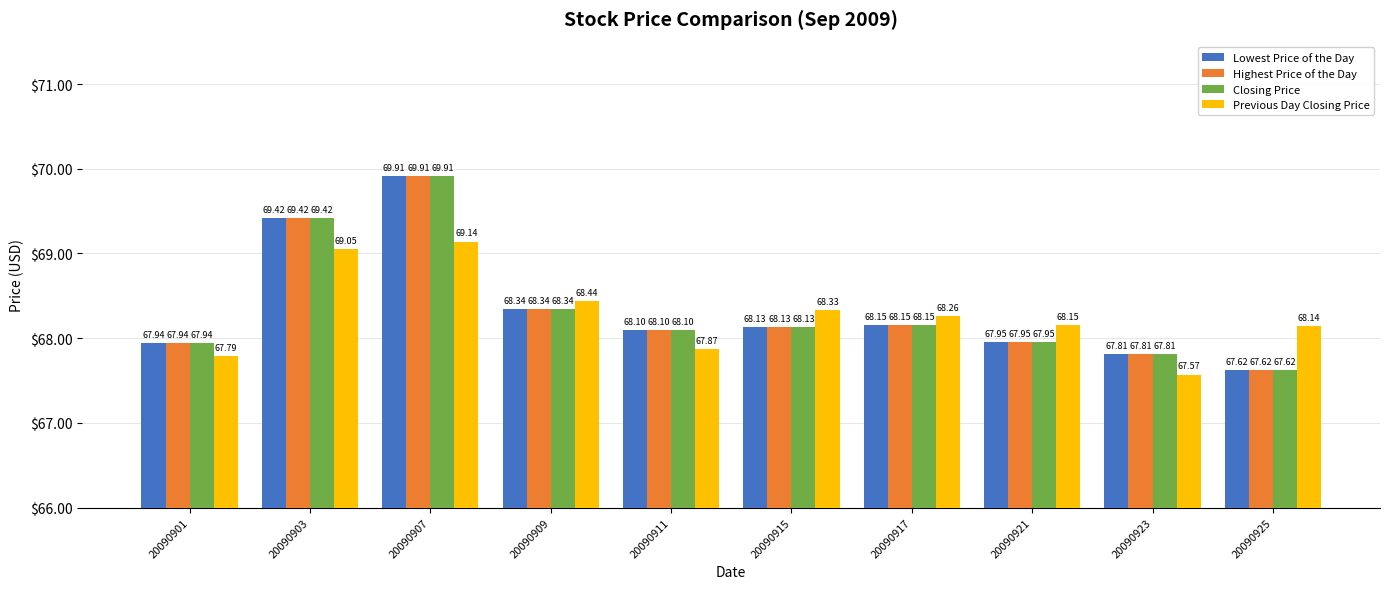

Where is Lowest Price of the Day nearest to the value 68?

20090921